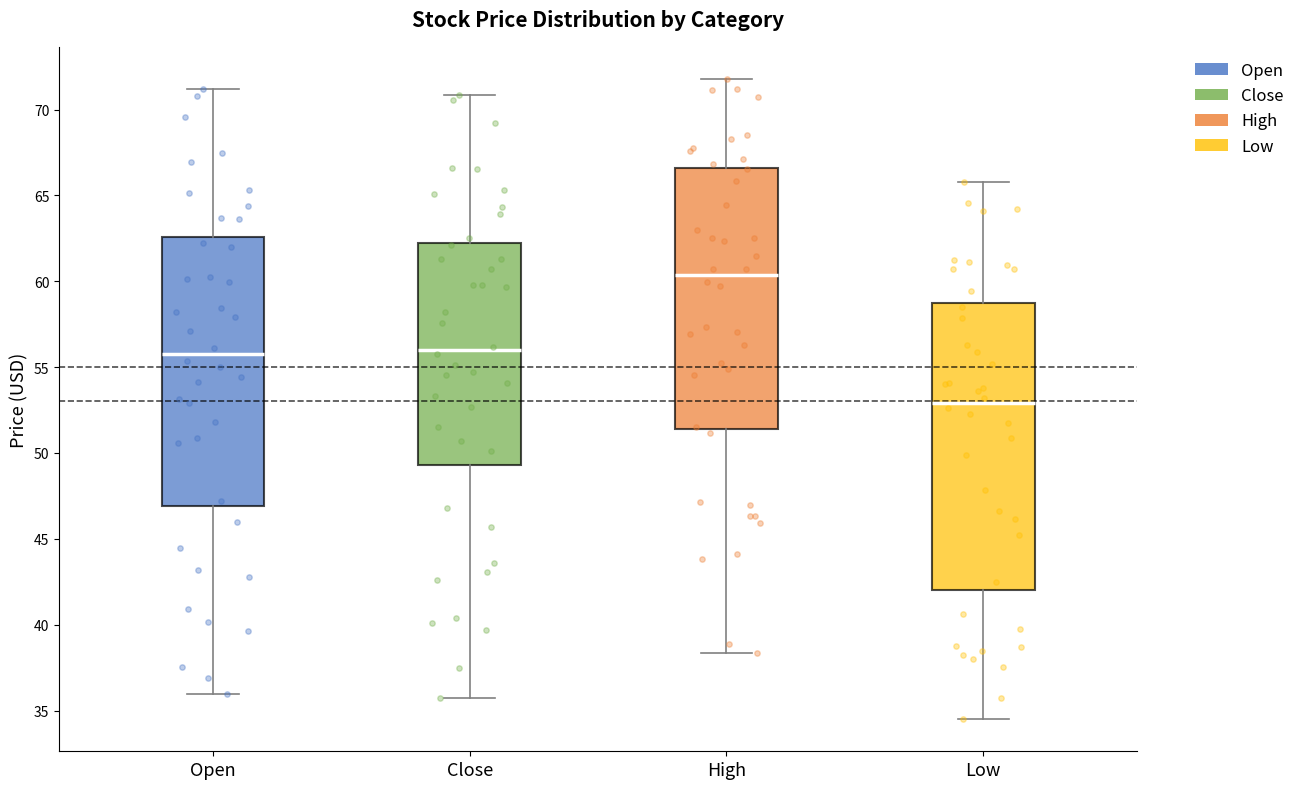

Comparing the boxes themselves (not the whiskers), which one is the tallest?

Low